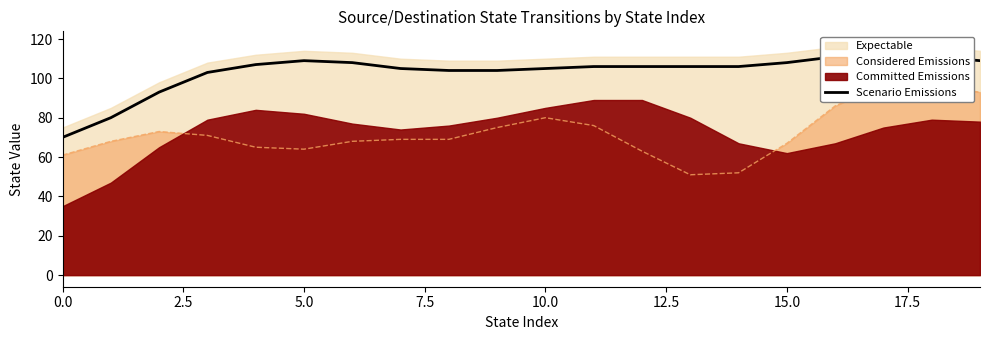

The chart shows a value of 111 at 16. True or false?

True